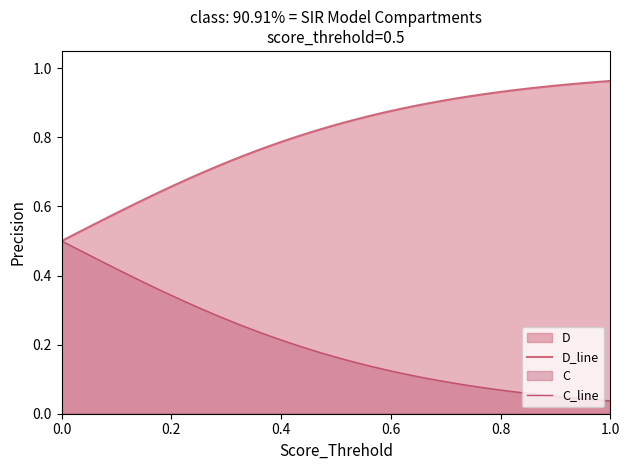

True or false: C_line has more than 0 points higher than both neighbors.

False